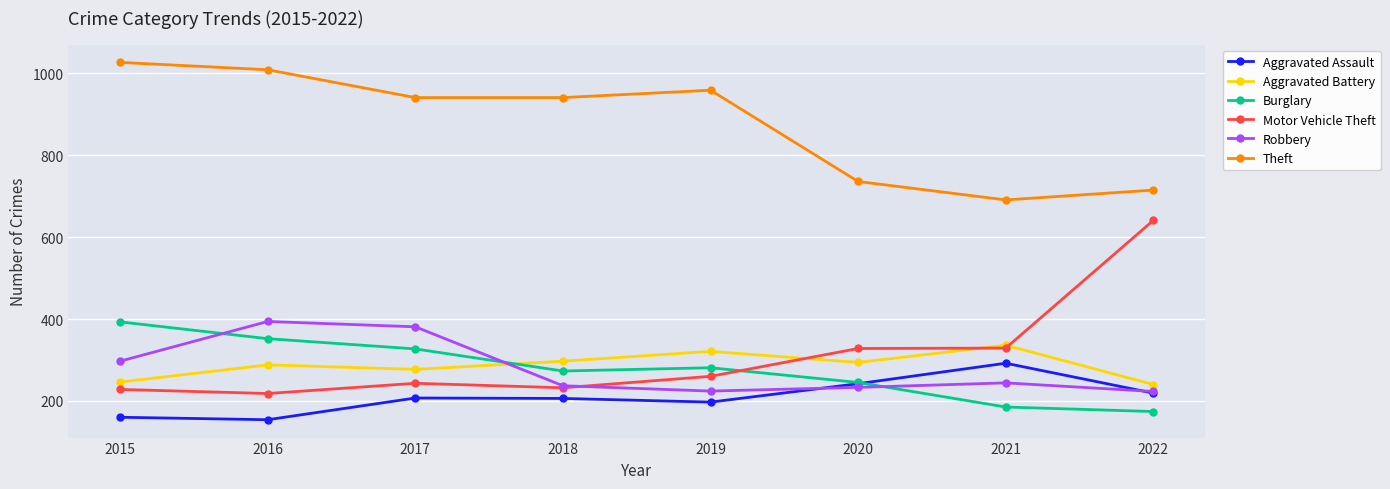

What is the approximate value of Motor Vehicle Theft at 2017?

243